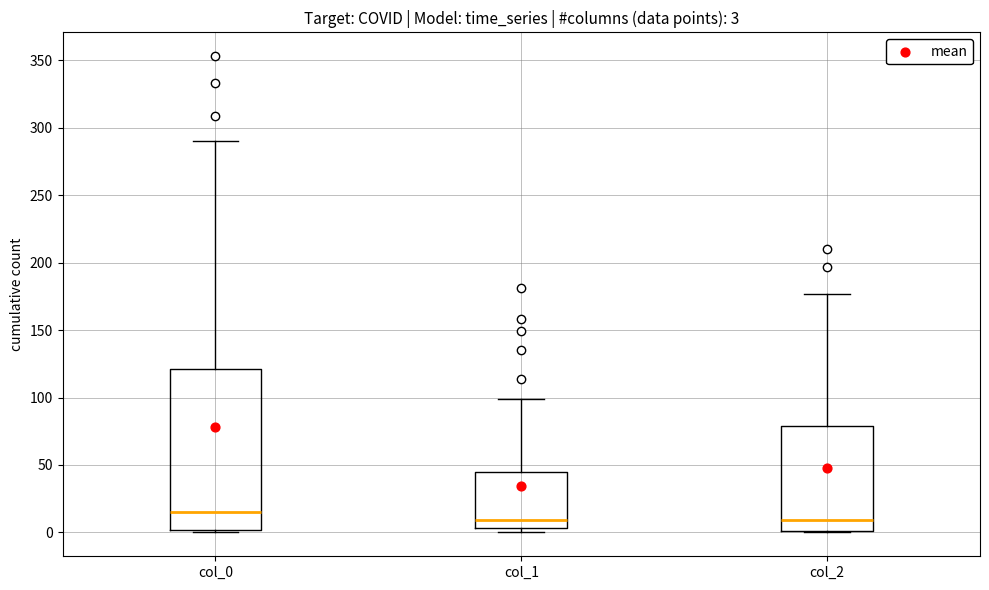

Comparing the boxes themselves (not the whiskers), which one is the tallest?

col_0